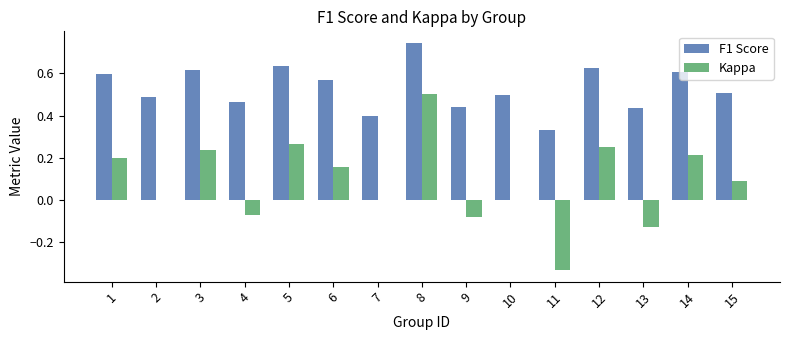

Is it true that Kappa equals 0.1 at 15?

True